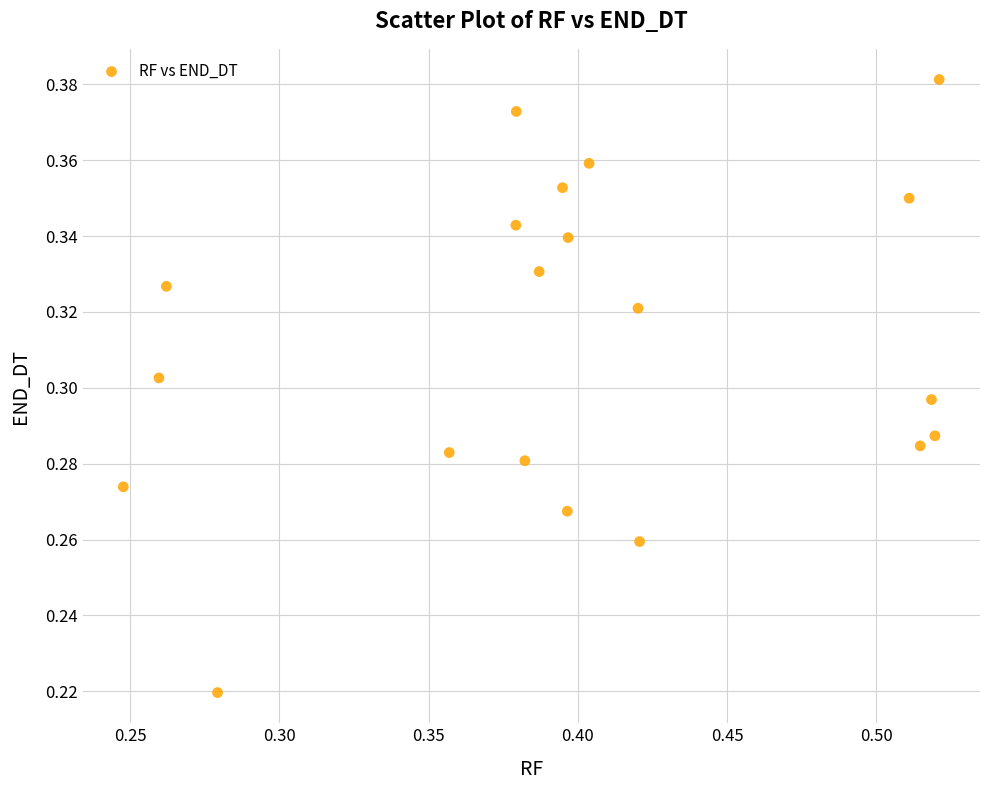

How many points are shown in the scatter plot?

20